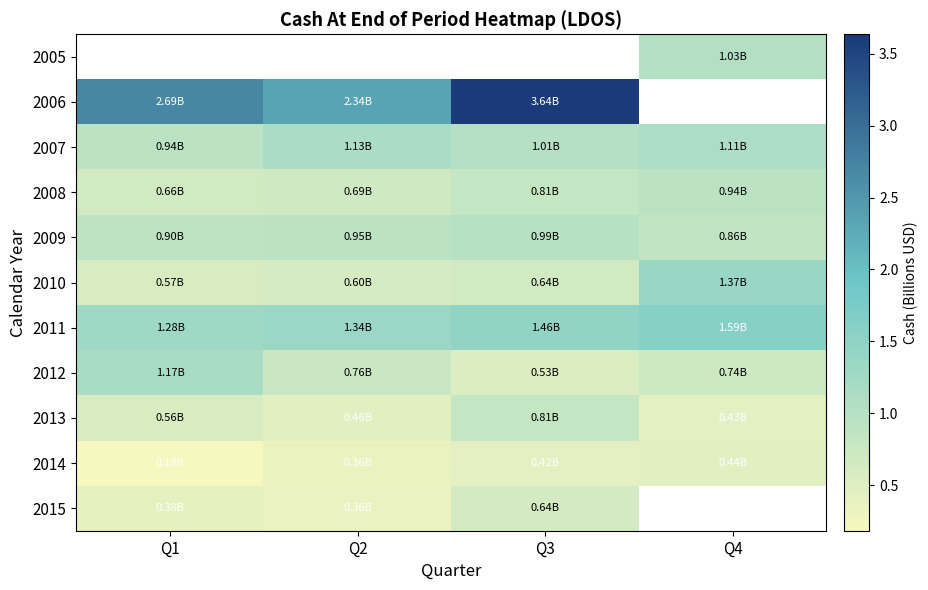

Where is 2015 nearest to the value 0?

Q2